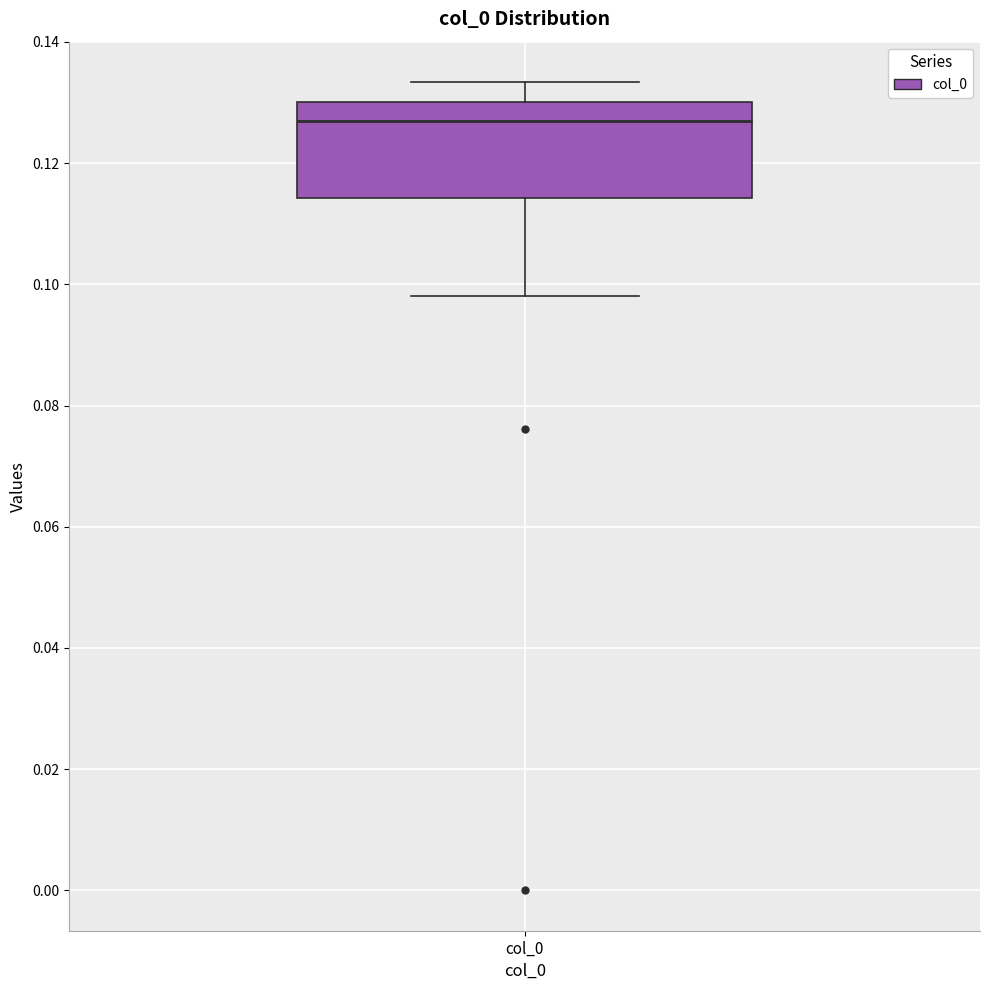

Where does the upper whisker of the box for col_0 end on the y-axis? The values are not printed on the chart, so give them approximately, as read against the axis.

0.134